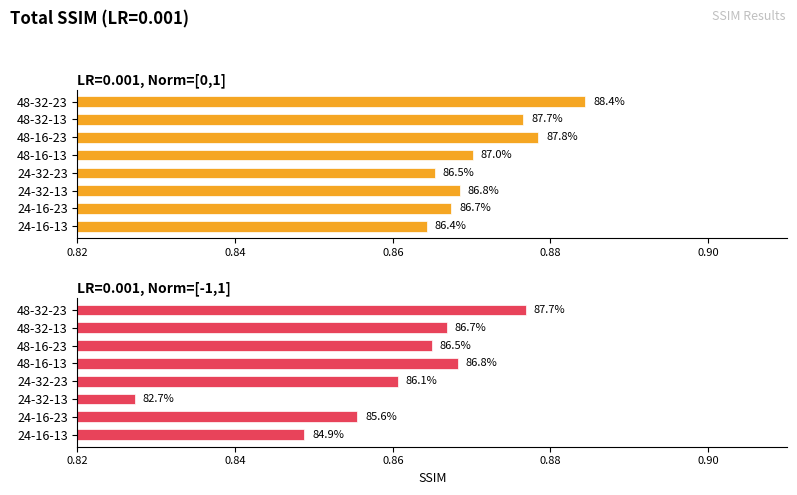

What are all the series names shown in the legend?

LR=0.001, Norm=[0,1], LR=0.001, Norm=[-1,1]